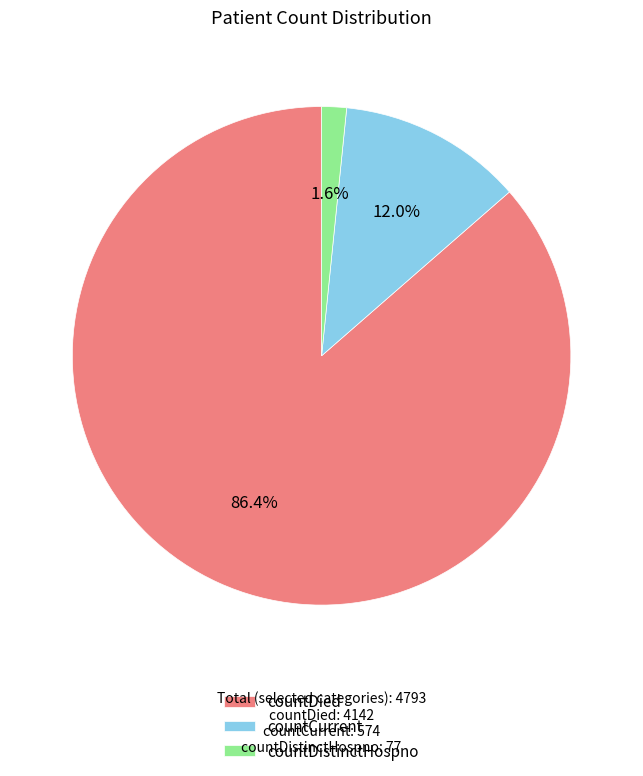

Is there any slice that represents more than half of the pie?

Yes